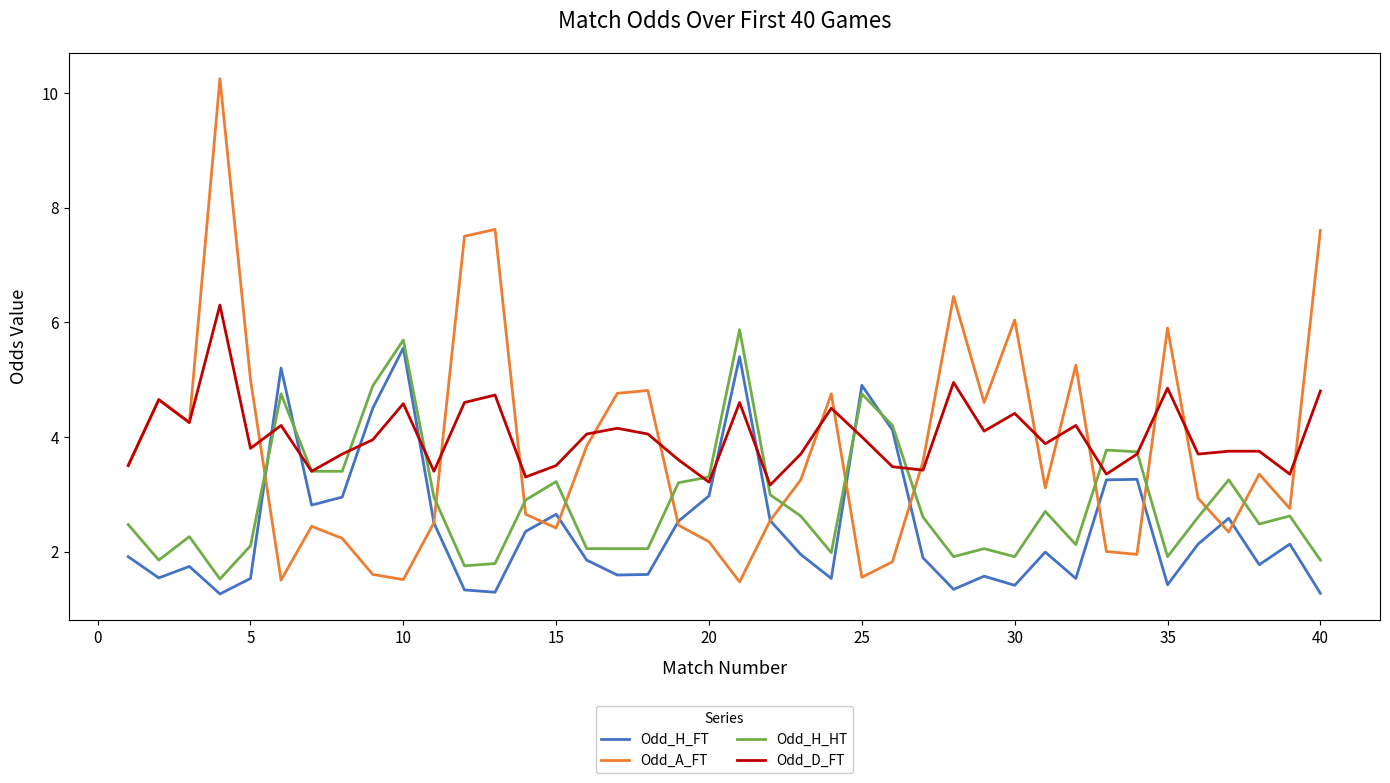

List the series in order of their overall mean, lowest first.

Odd_H_FT, Odd_H_HT, Odd_A_FT, Odd_D_FT